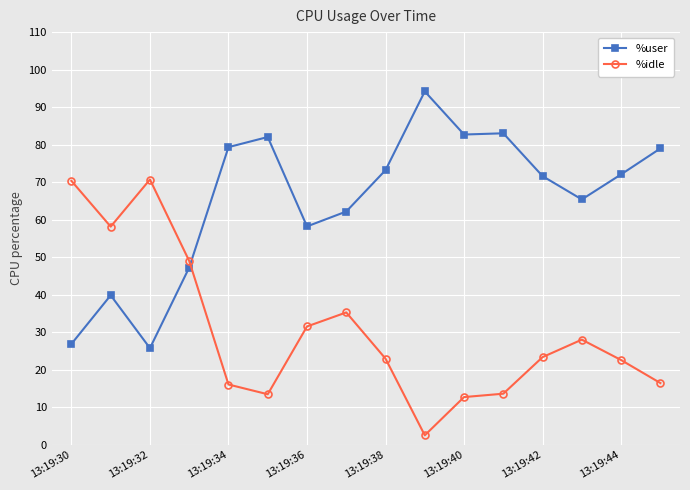

What is the difference between the maximum and second lowest values in the %idle series?

58.0